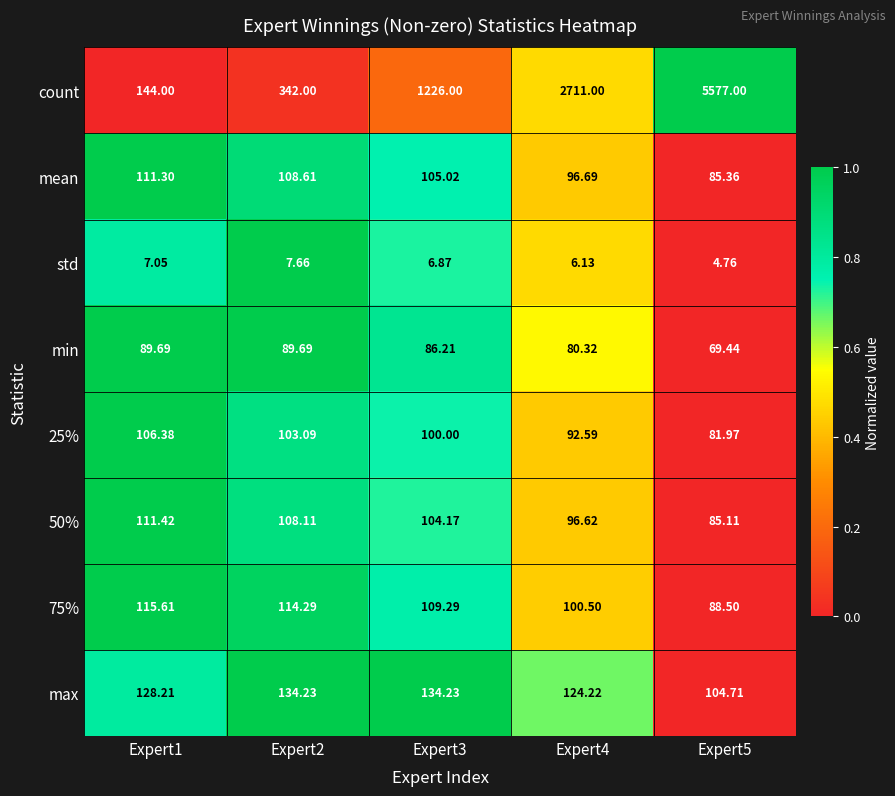

Between Expert1 and Expert3, which series saw the biggest shift?

count